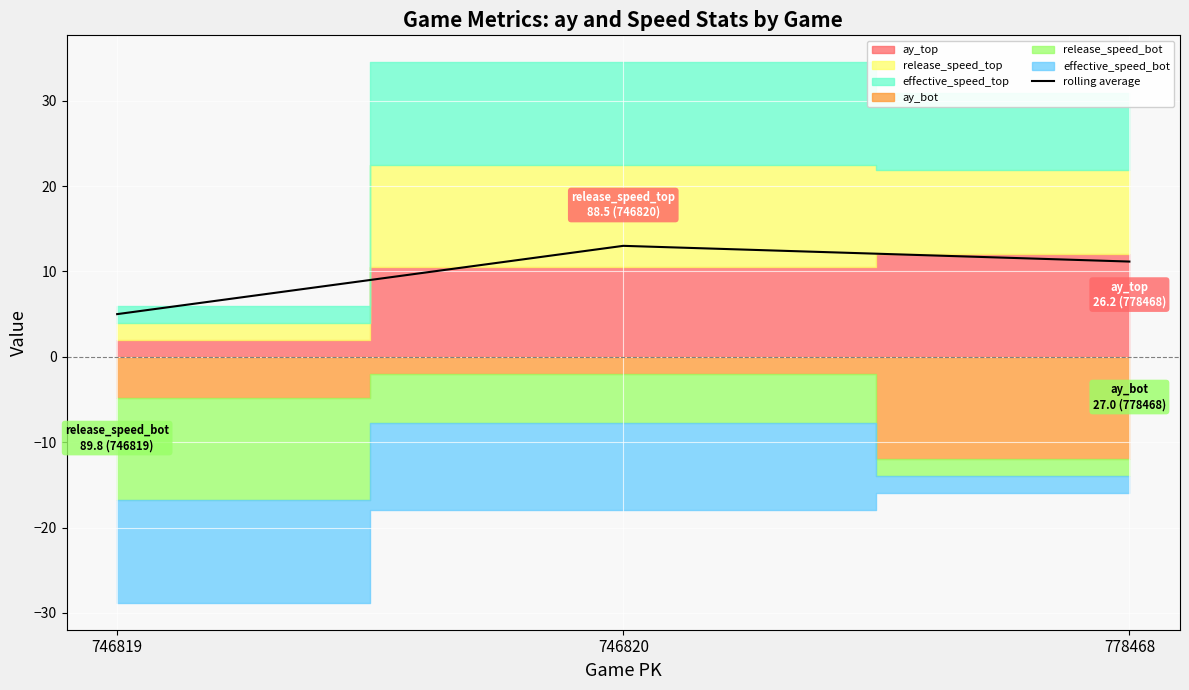

Reading left to right, what are all the values shown in this chart?

746819=5.0	746820=13.0	778468=11.2